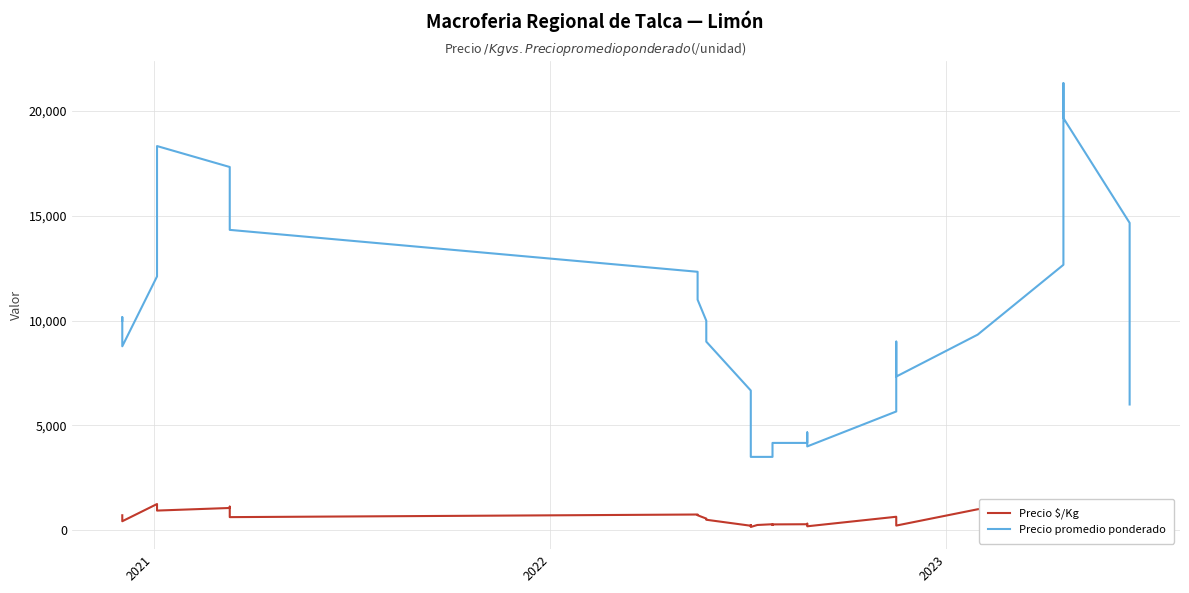

True or false: Precio $/Kg and Precio promedio ponderado cross at least once.

False